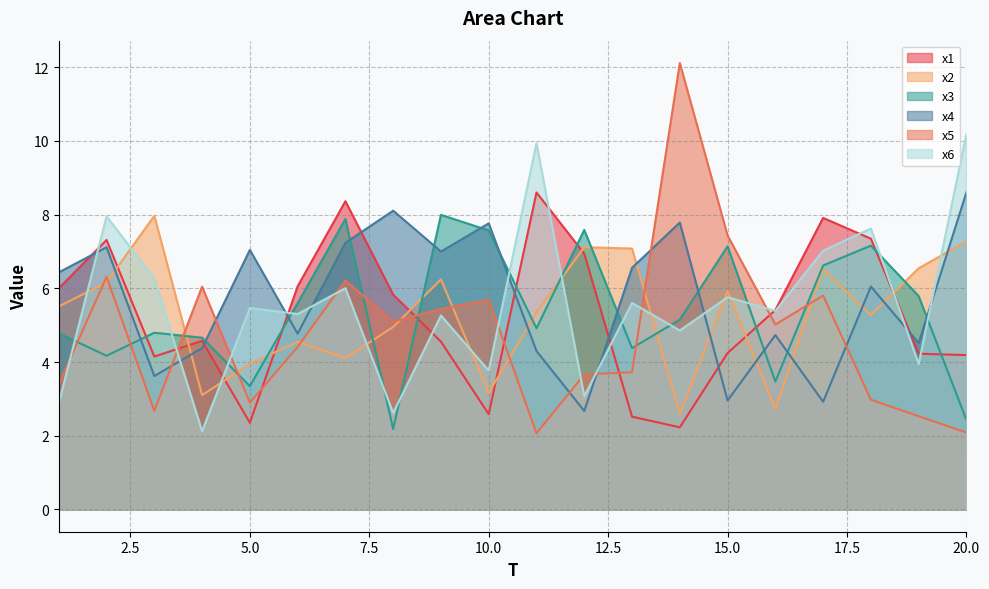

Rank the series by their maximum value, from highest to lowest.

x5, x6, x4, x1, x3, x2